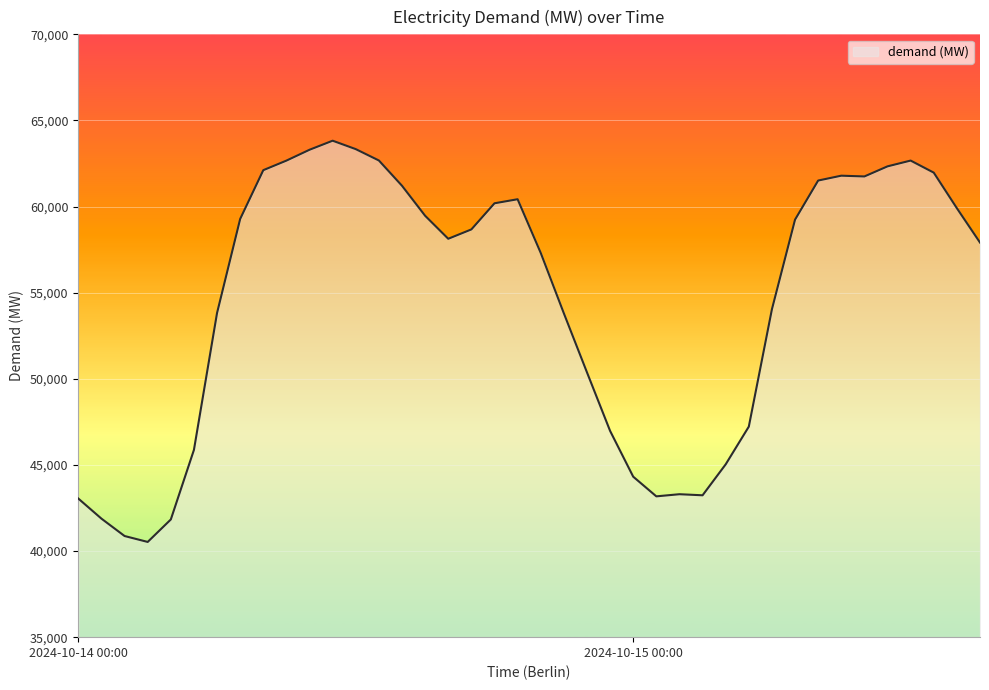

What is the maximum value shown in the chart?

63823.8